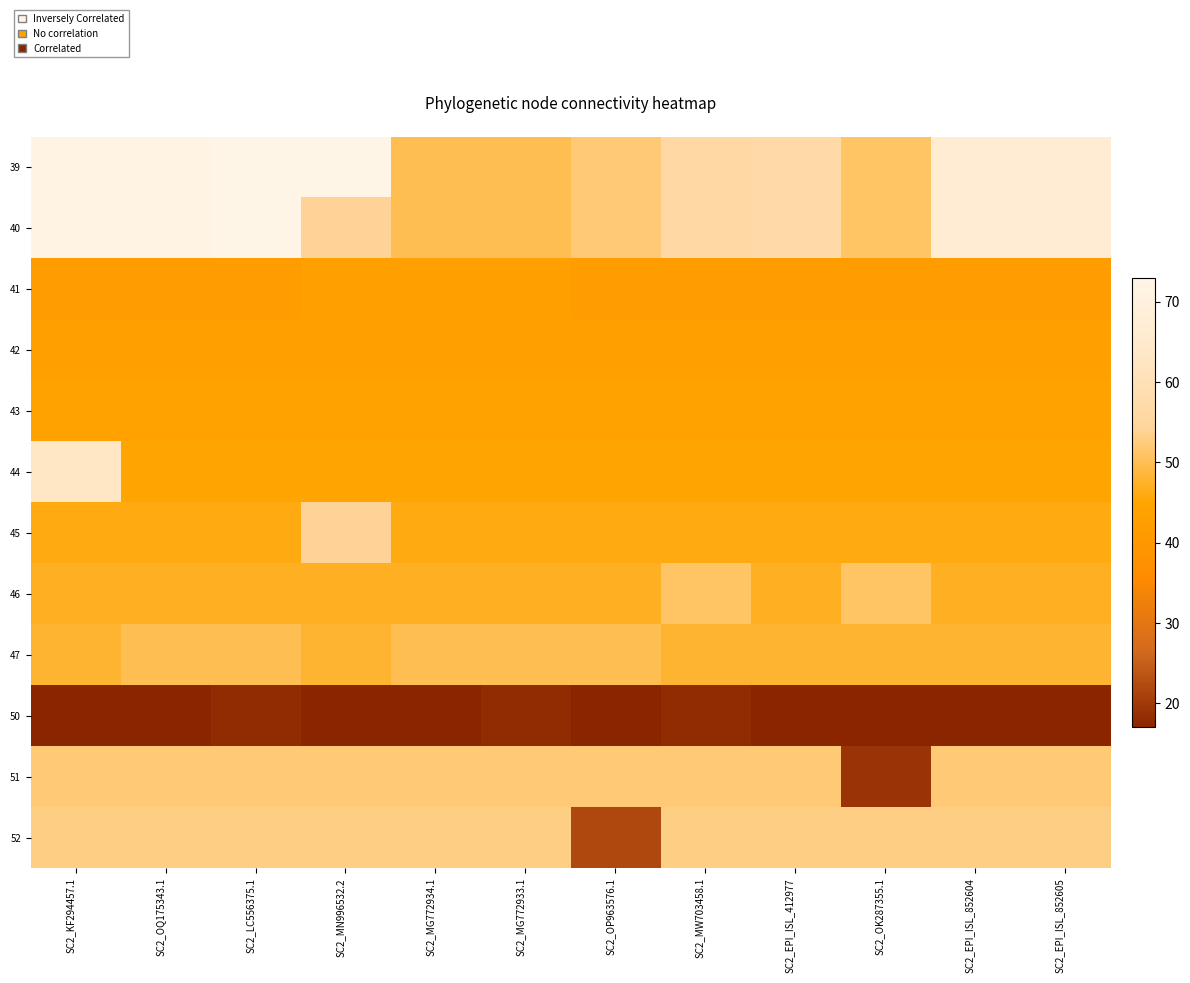

Which series has the largest total across all categories?

39